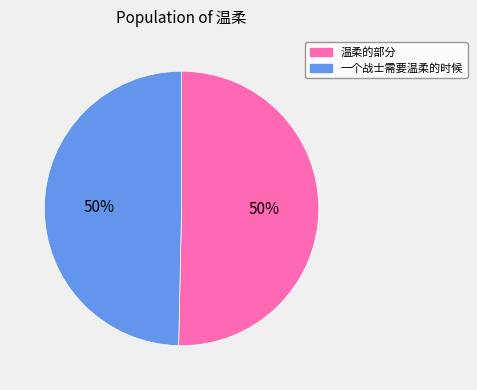

To the nearest percent, what is the combined percentage of 温柔的部分 and 一个战士需要温柔的时候?

100%